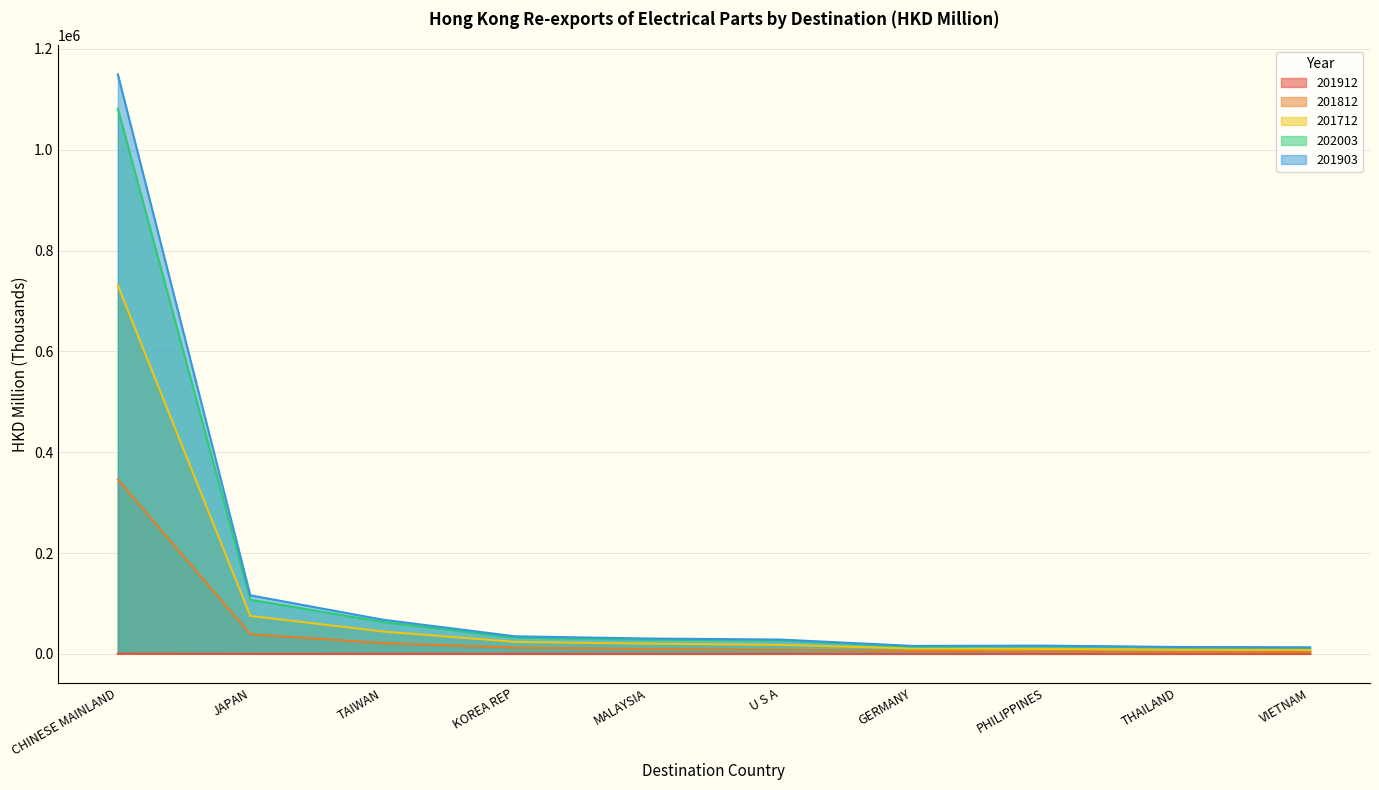

True or false: 201903 and 202003 intersect in this chart.

False